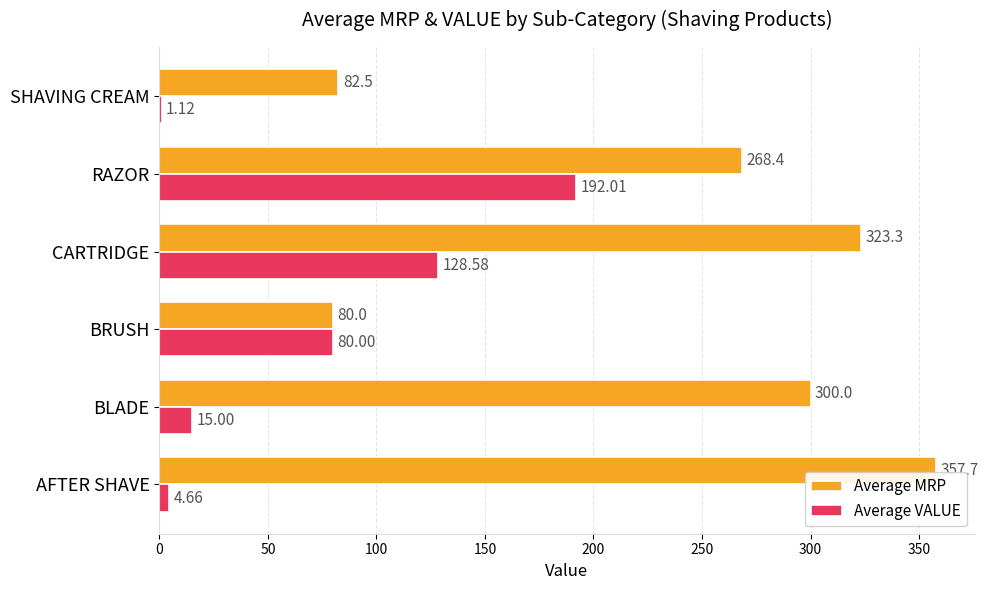

Which series has the largest total across all categories?

Average MRP